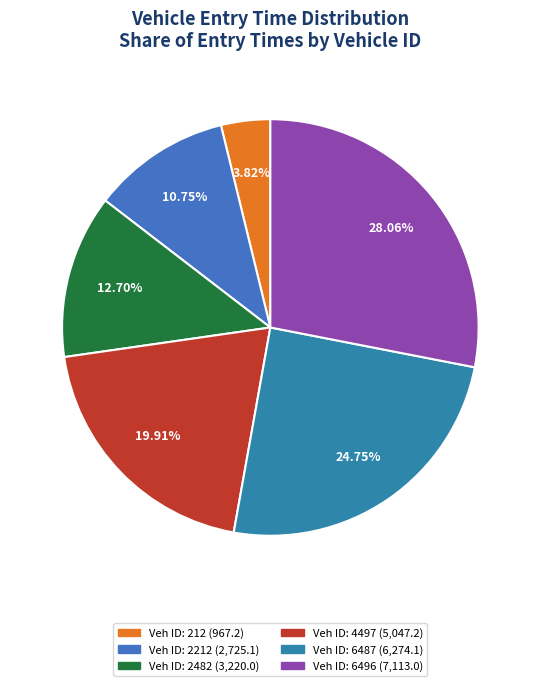

Which slice is the largest?

Veh ID: 6496 (7,113.0)